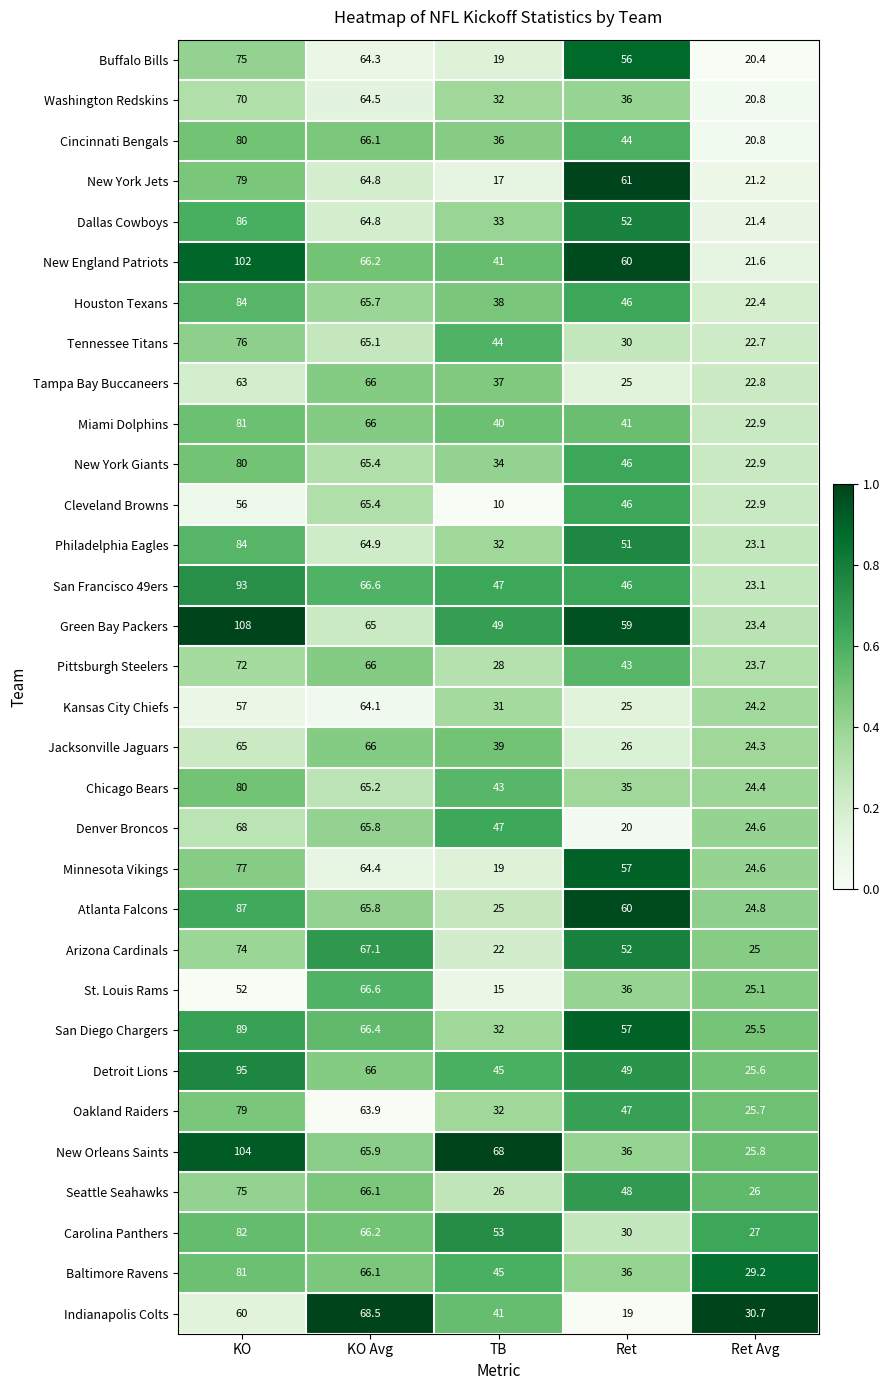

What is the sum of the Chicago Bears values at Ret Avg and TB?

67.4